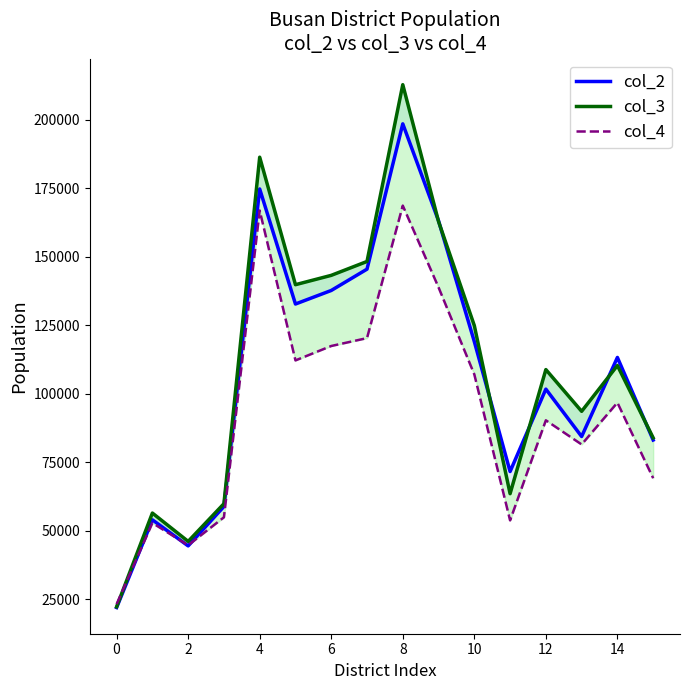

What is the lowest value of the col_2 series?

21904